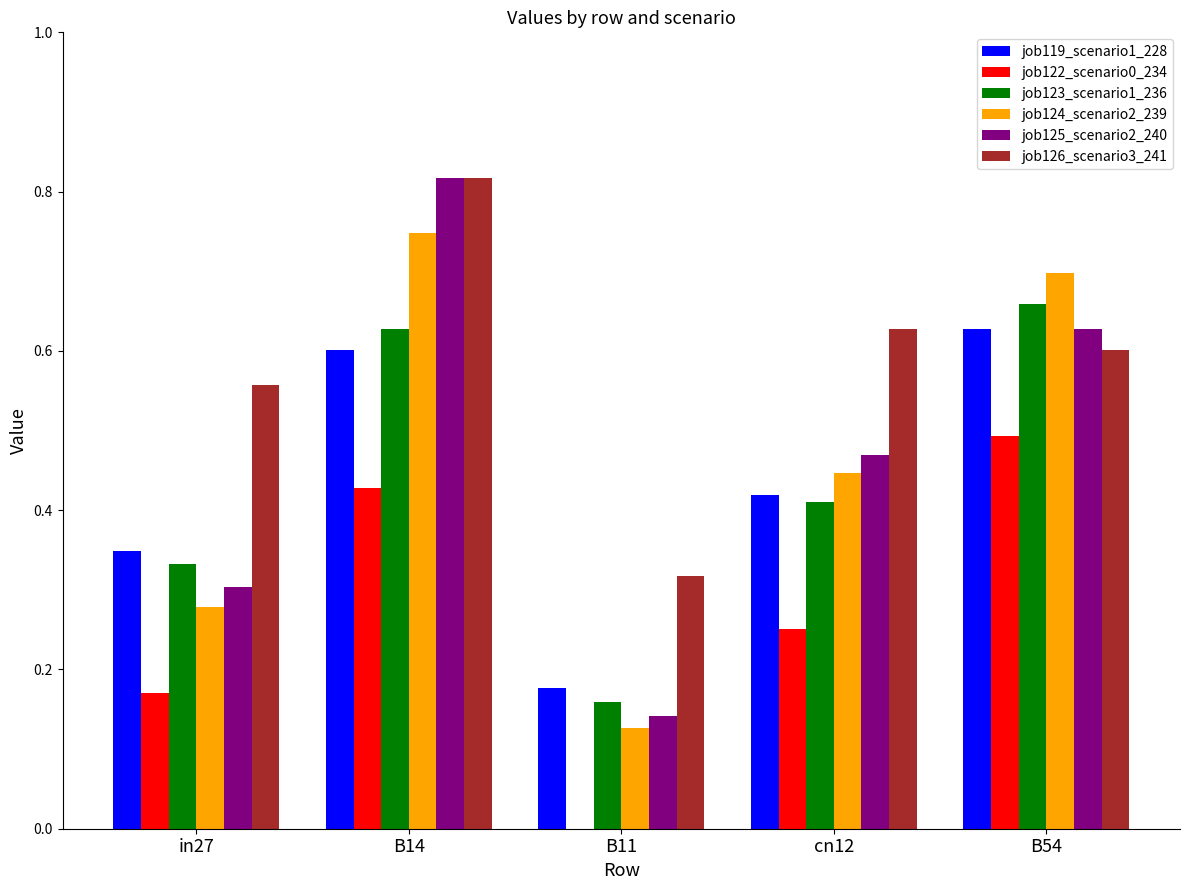

What are all the series names shown in the legend?

job119_scenario1_228, job122_scenario0_234, job123_scenario1_236, job124_scenario2_239, job125_scenario2_240, job126_scenario3_241